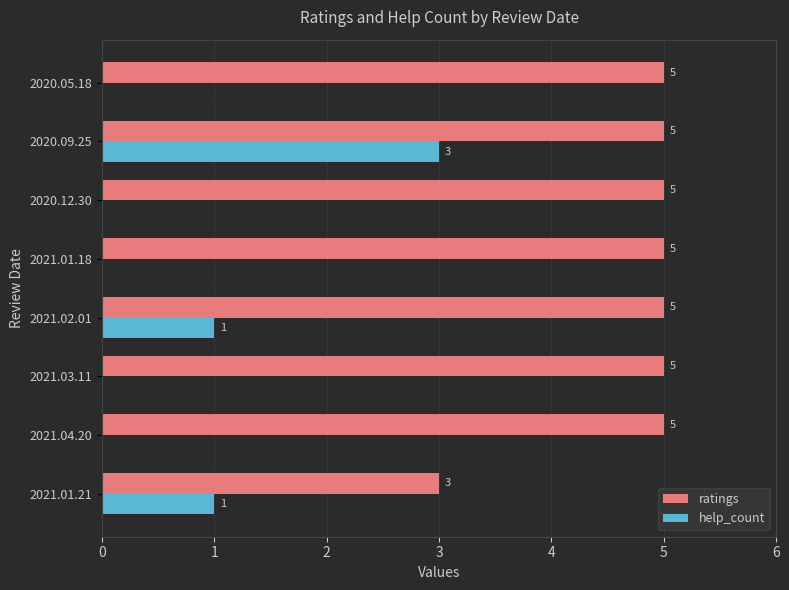

How many distinct data groups are displayed?

2